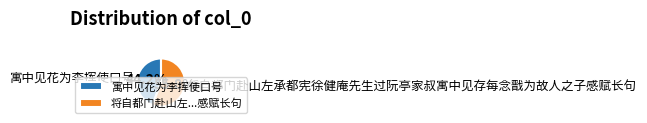

Is it true that 寓中见花为李挥使口号 is 44% of the pie?

True